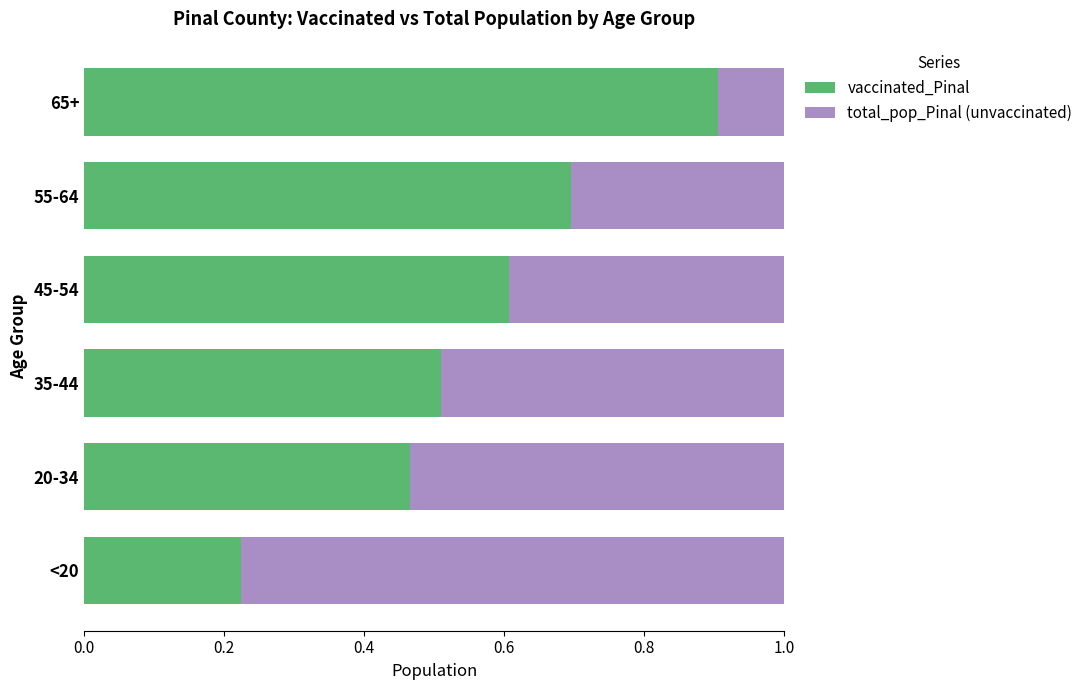

What is the total value across all series at <20?

1.0